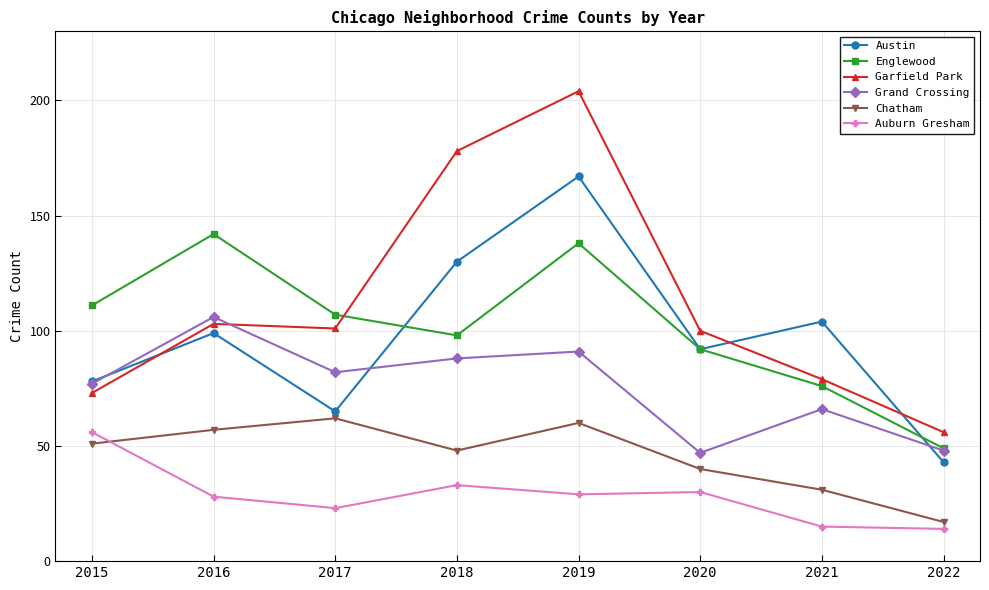

Reading left to right, transcribe all the data shown in this chart.

Austin: 78	99	65	130	167	92	104	43
Englewood: 111	142	107	98	138	92	76	49
Garfield Park: 73	103	101	178	204	100	79	56
Grand Crossing: 77	106	82	88	91	47	66	48
Chatham: 51	57	62	48	60	40	31	17
Auburn Gresham: 56	28	23	33	29	30	15	14